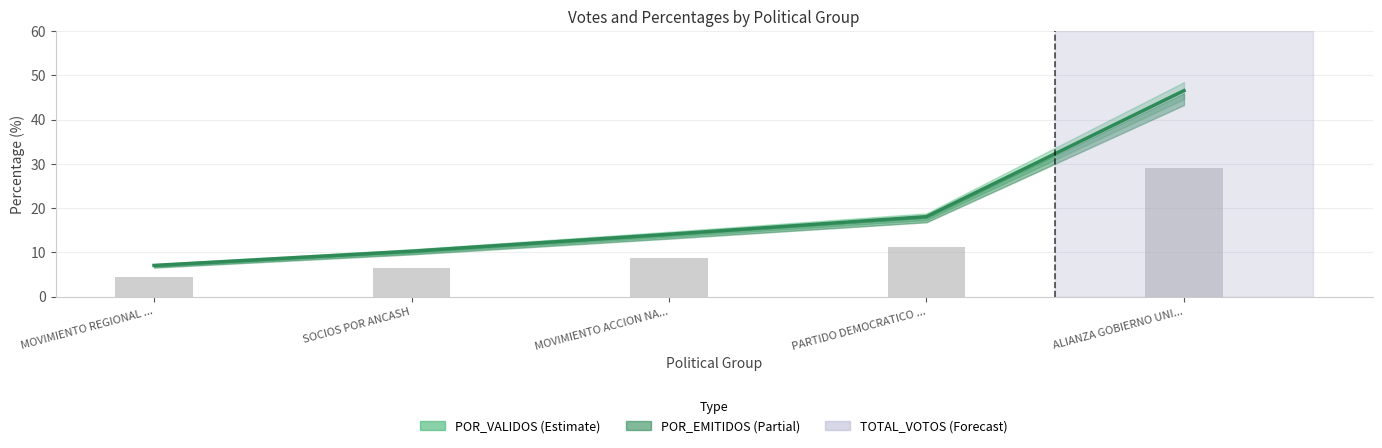

What is the average value of the POR_EMITIDOS series?

19.2